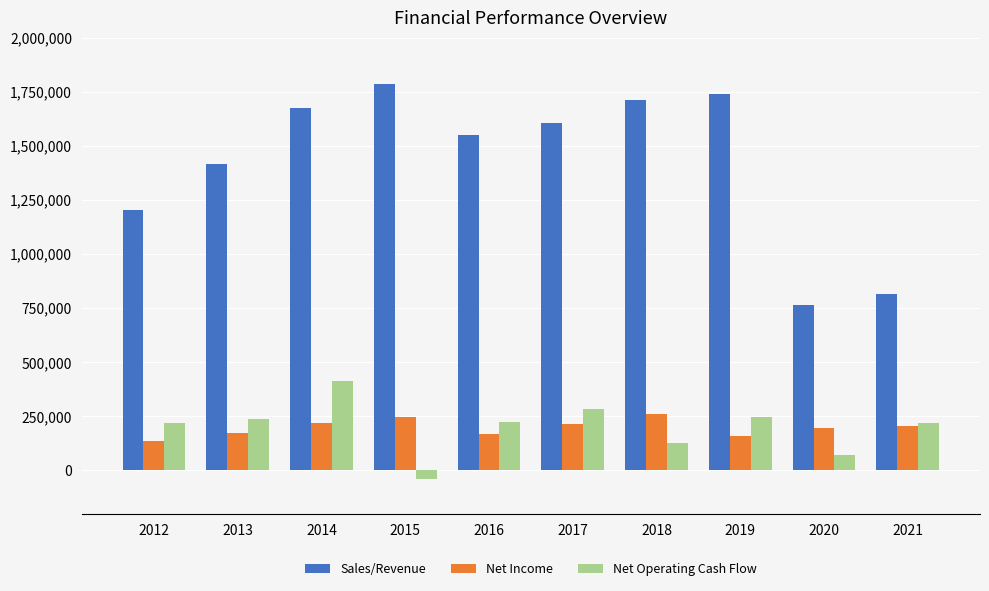

How many groups of bars are there?

10